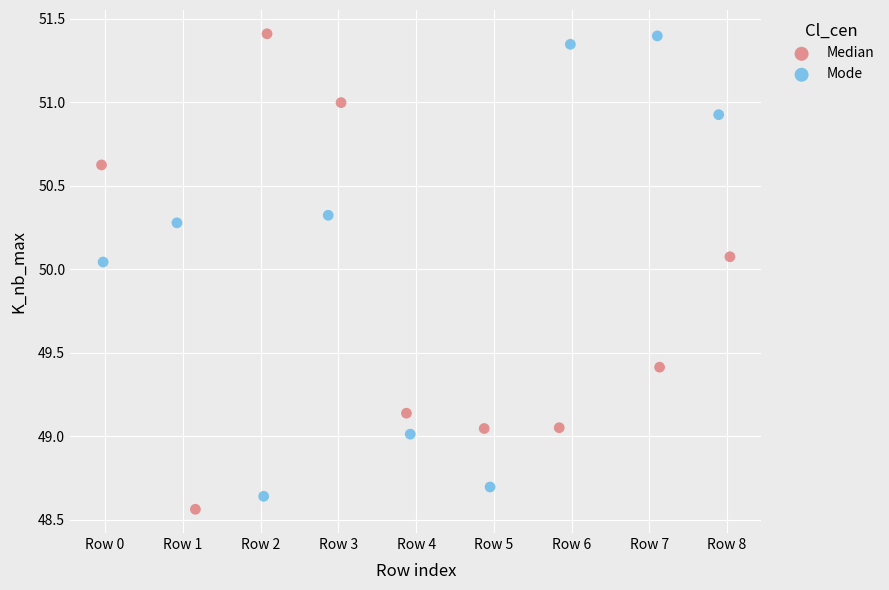

What are all the series names shown in the legend?

Median, Mode